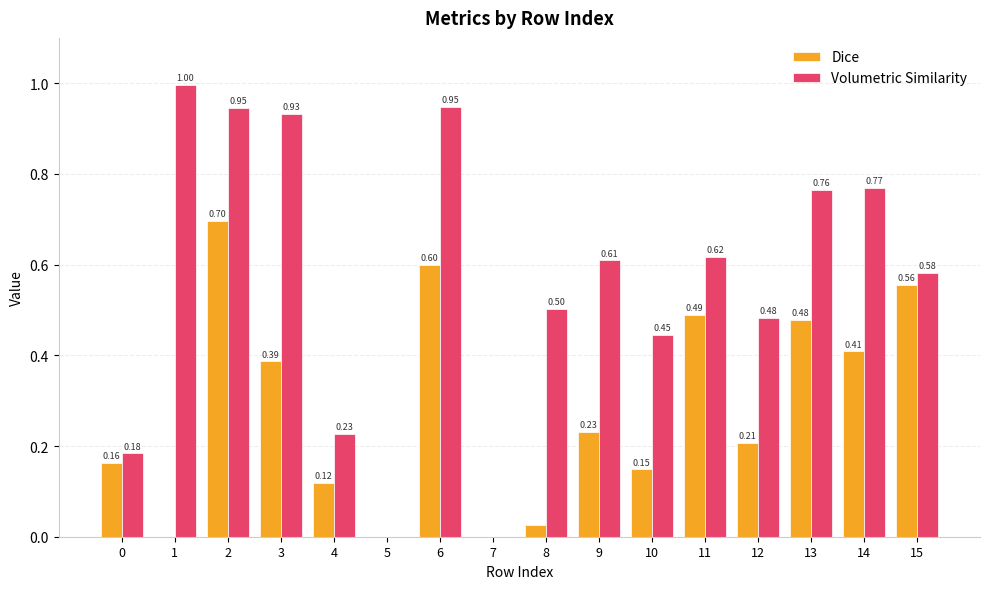

True or false: Volumetric Similarity has a value of -0.5 at 5.

False